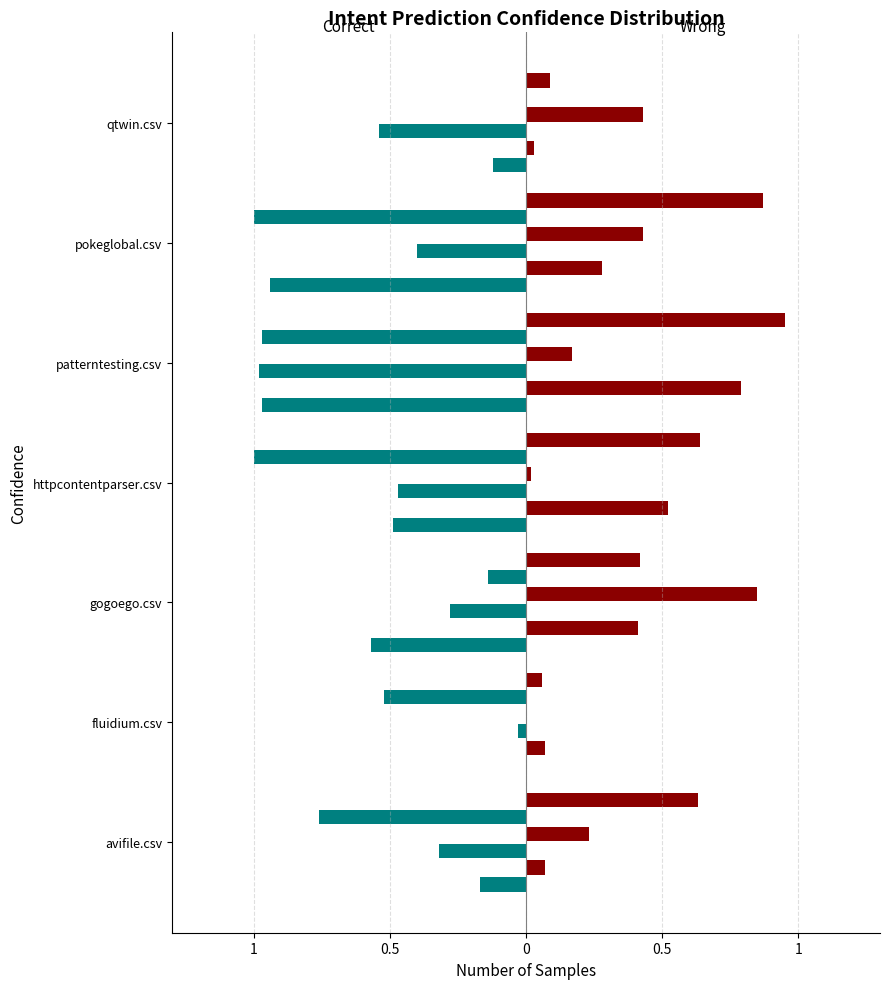

Does the chart contain stacked bars?

No